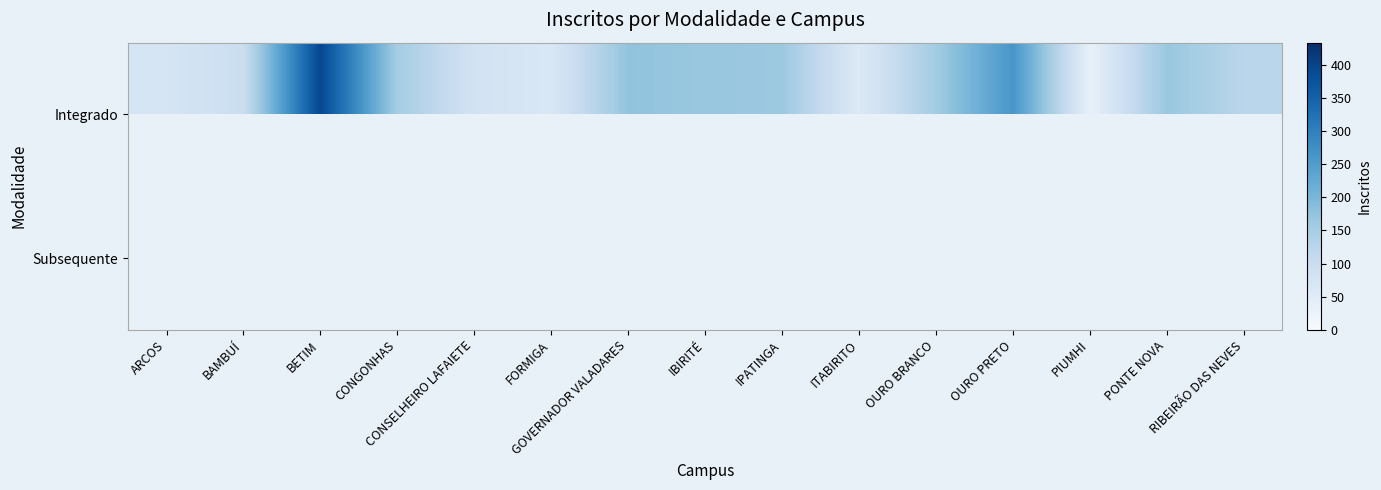

Is it true that Integrado equals 124.0 at RIBEIRÃO DAS NEVES?

True